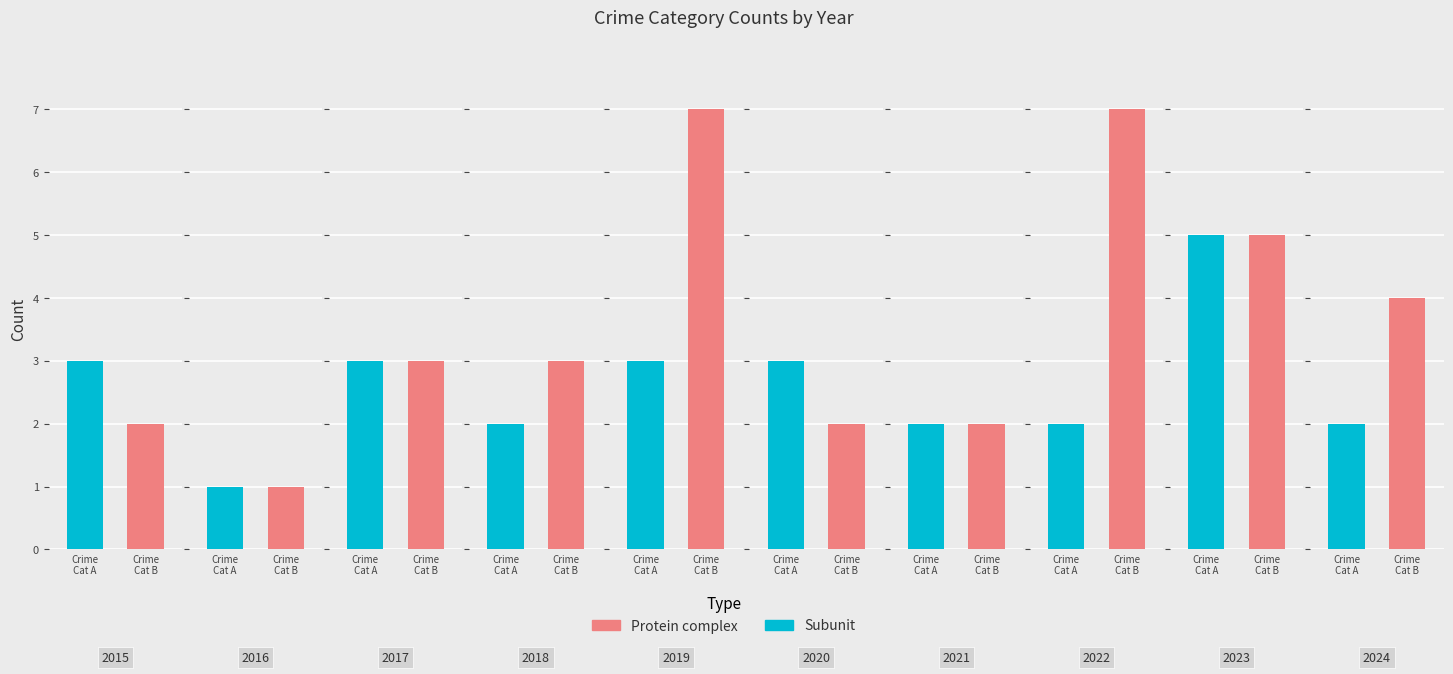

At which label does Protein complex reach its minimum?

2016